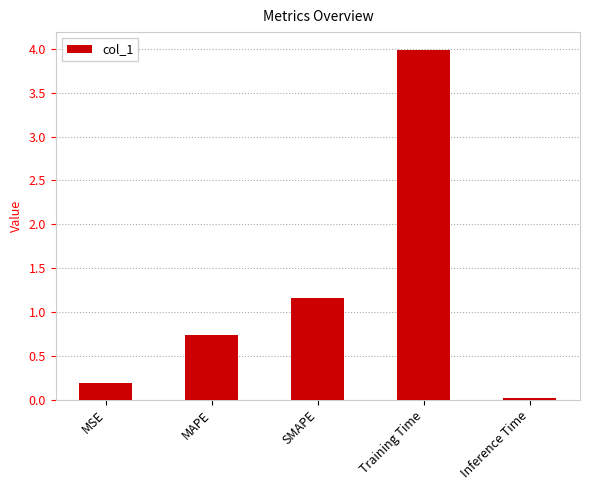

True or false: the data shows 0.3 at SMAPE.

False